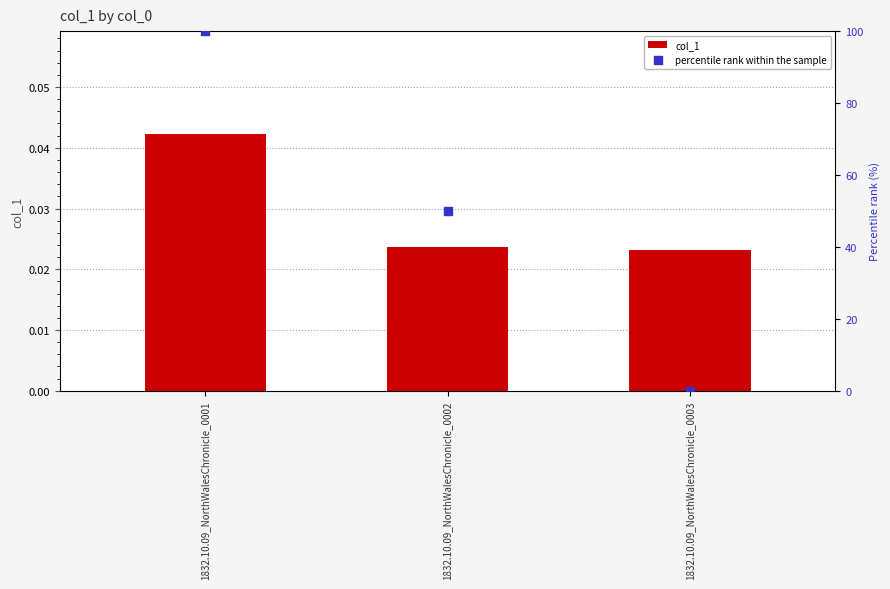

Is the value of col_1 at 1832.10.09_NorthWalesChronicle_0001 greater than the value of percentile rank within the sample at 1832.10.09_NorthWalesChronicle_0003?

Yes